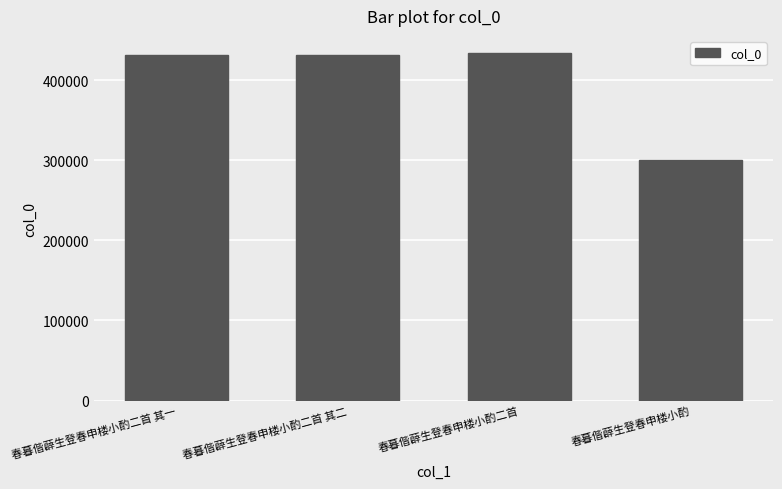

What is the difference between the maximum and minimum values?

132912